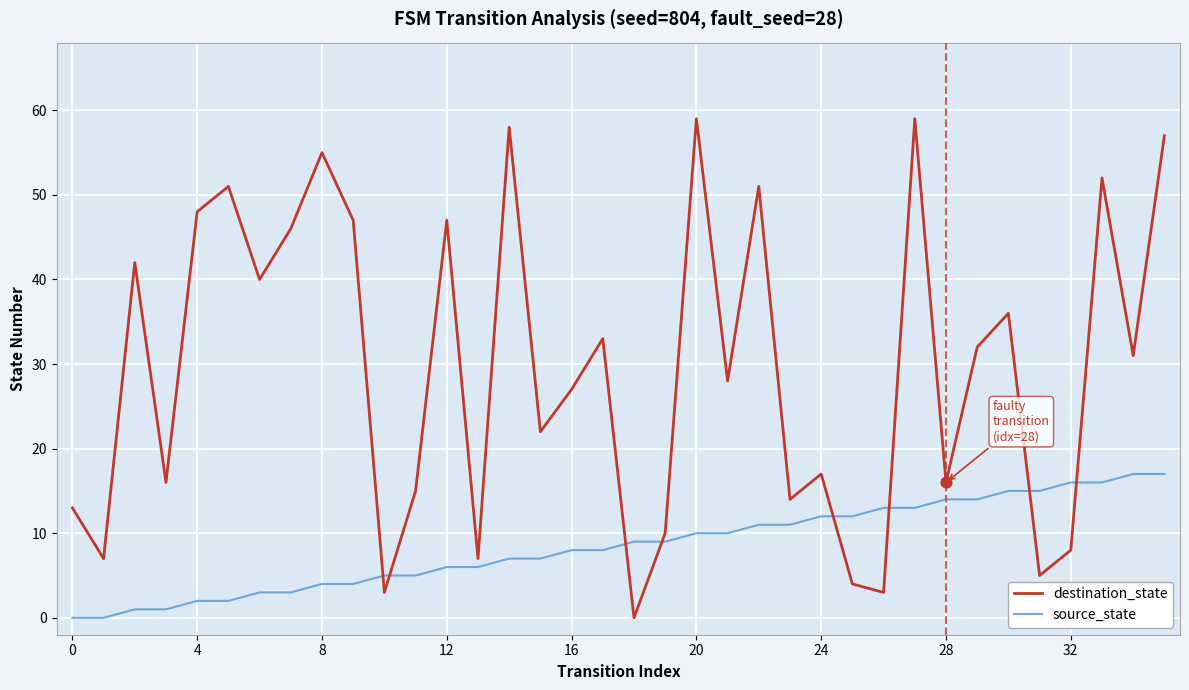

Which series has the largest total across all categories?

destination_state